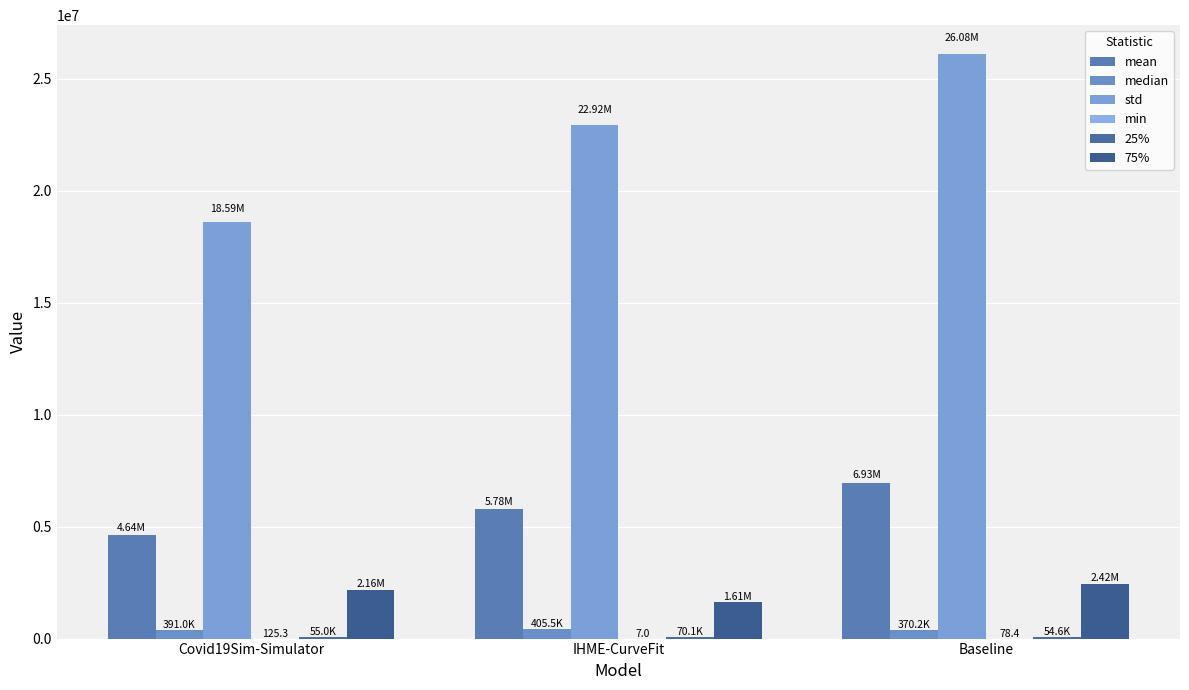

Does the chart contain stacked bars?

No